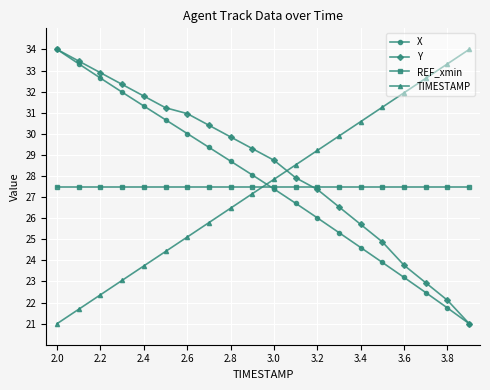

What is the value of the X point at the 14th from the left?

25.3